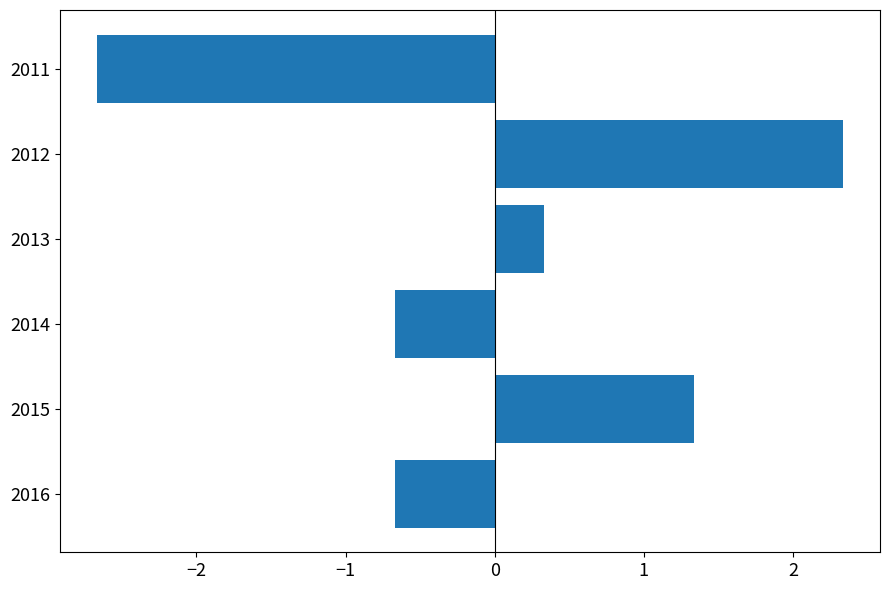

Is it true that the value at 2015 is 1.9?

False